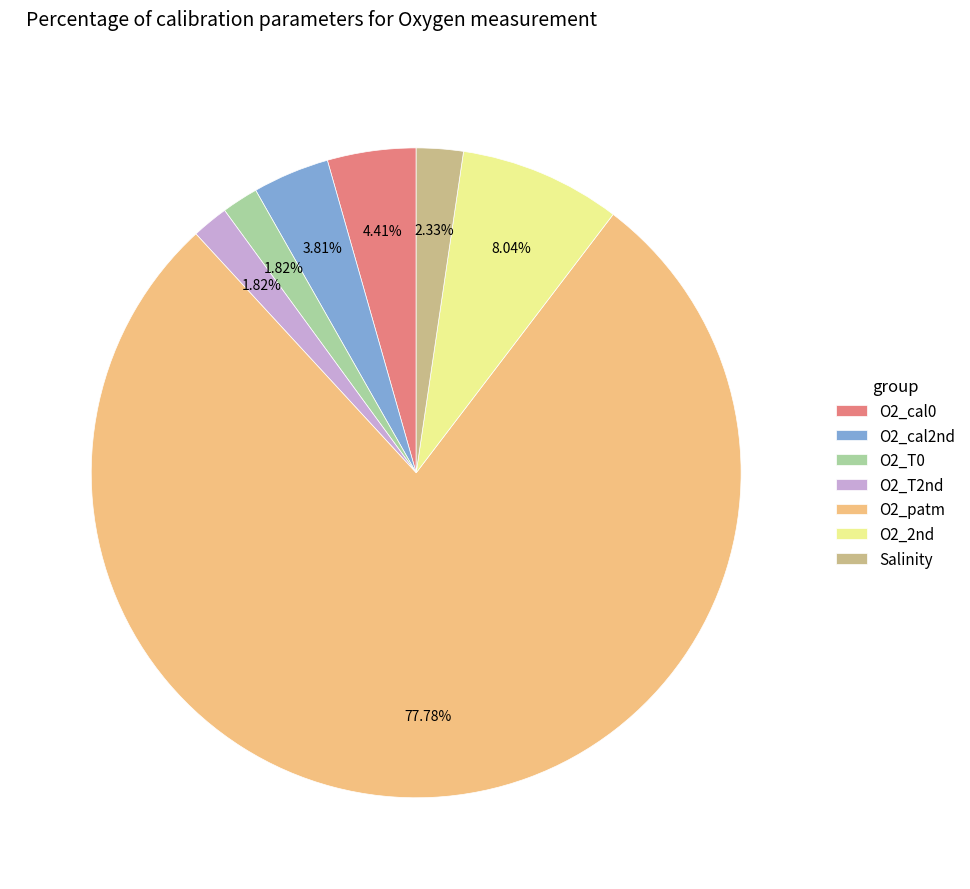

Does any single category account for the majority?

Yes